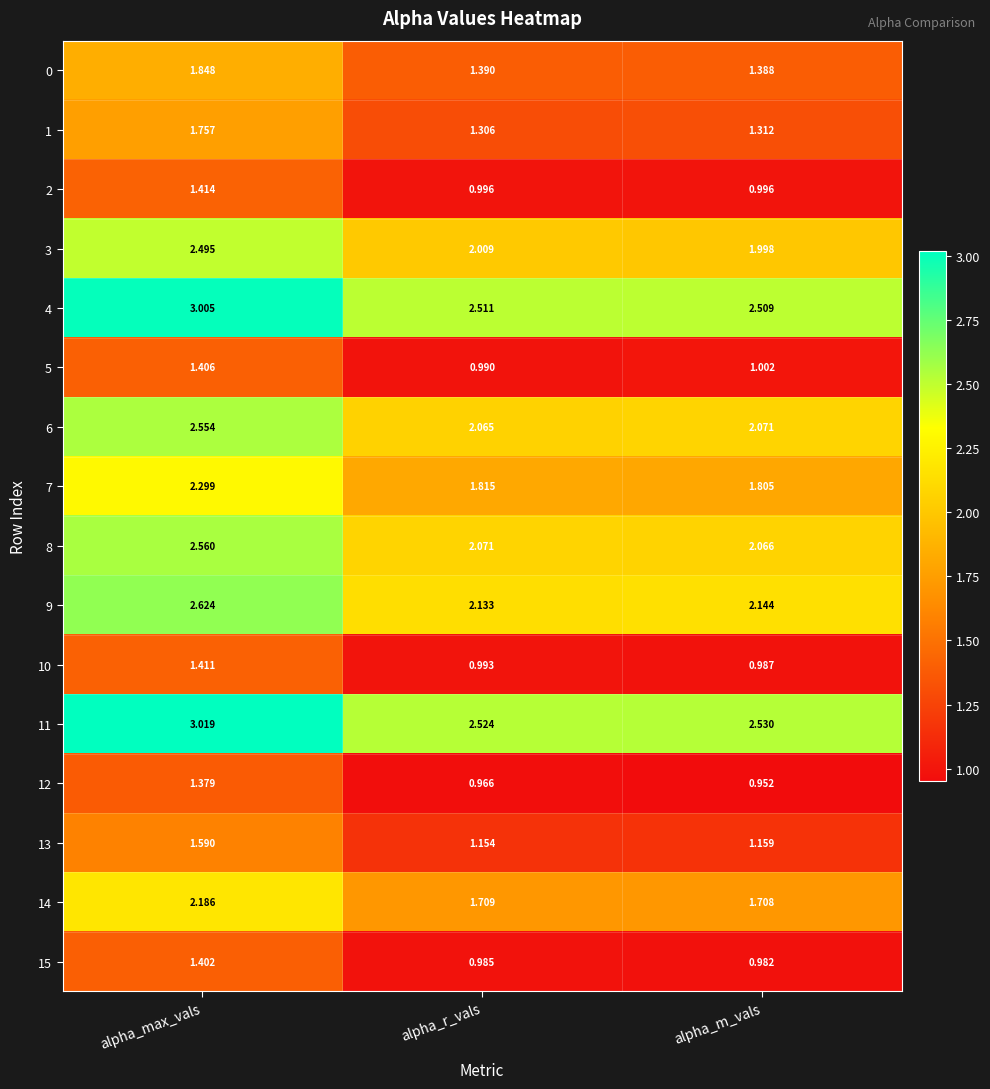

Where is 13 nearest to the value 1?

alpha_r_vals